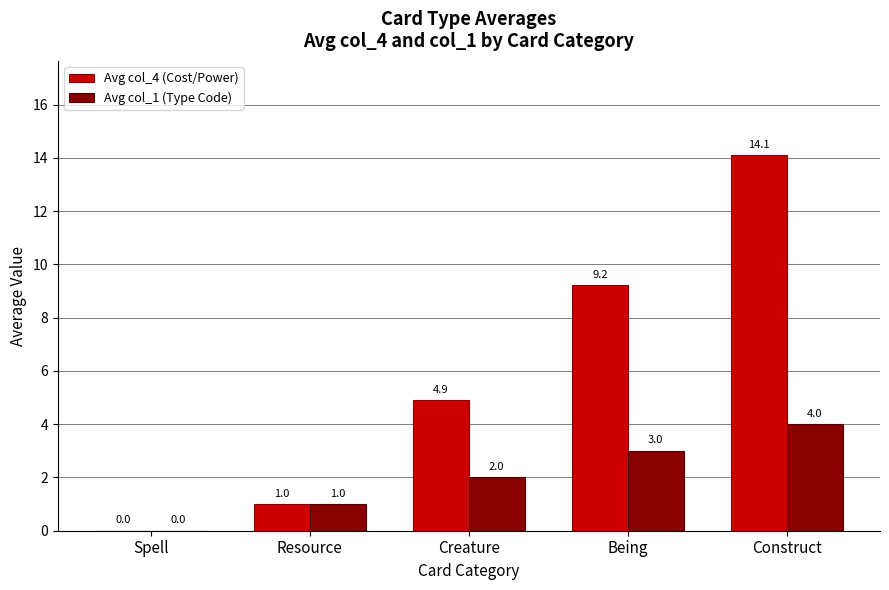

Reading left to right, extract all data points from this chart.

Avg col_4 (Cost/Power): 0.0	1.0	4.9	9.2	14.1
Avg col_1 (Type Code): 0.0	1.0	2.0	3.0	4.0